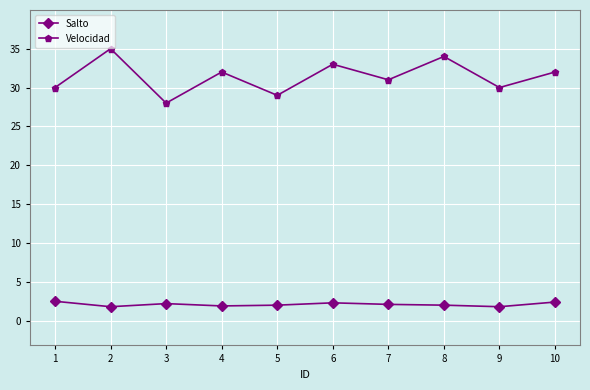

Which series changed the most between 3 and 7?

Velocidad